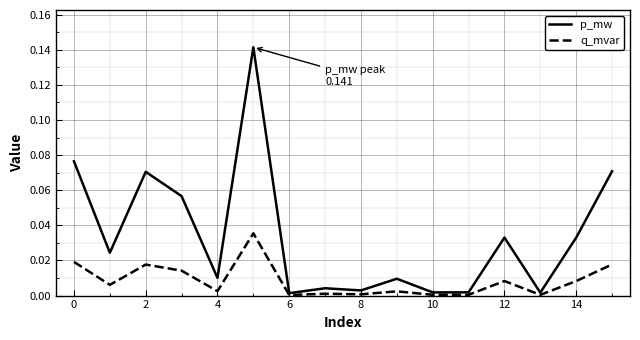

Which series has the largest total across all categories?

p_mw